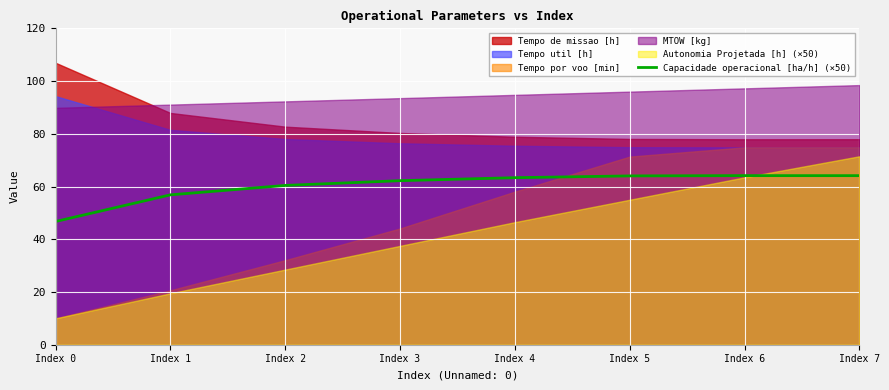

What is the minimum value for Capacidade operacional [ha/h] (×50)?

46.7